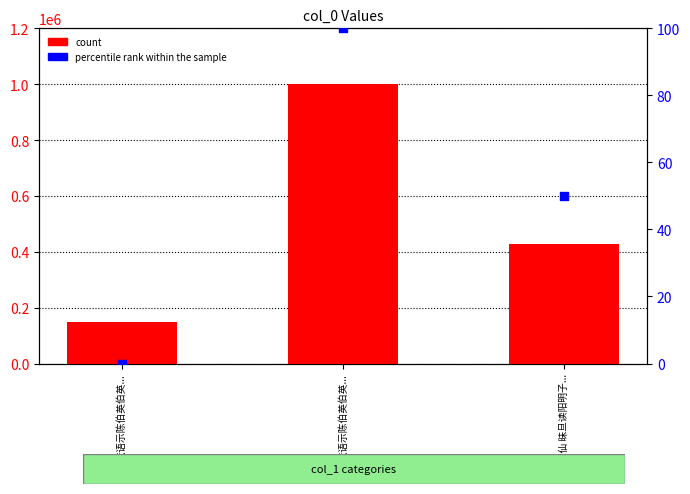

What is the total value across all series at 余出疏语示陈伯英伯英...?

148832